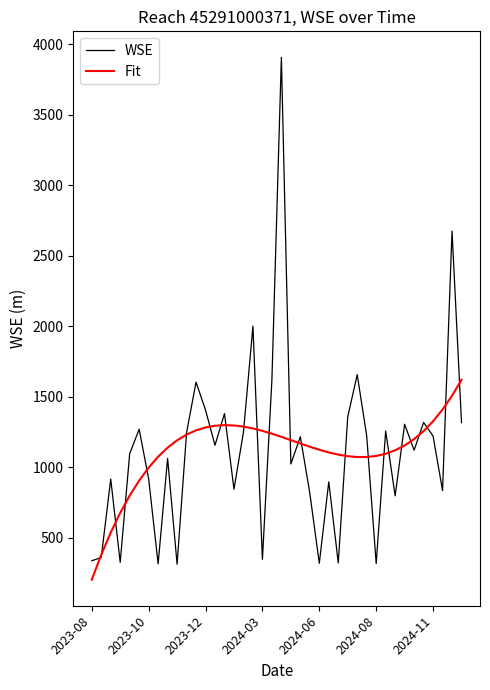

What are all the series names shown in the legend?

WSE, Fit